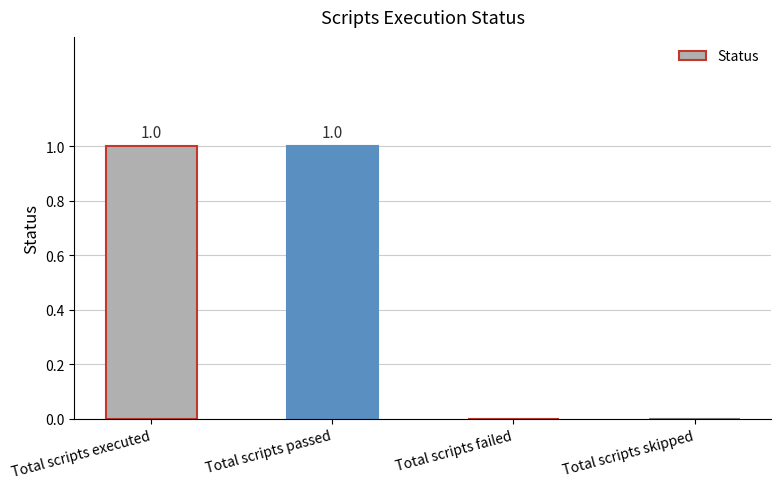

The value at Total scripts skipped is 0. True or false?

True